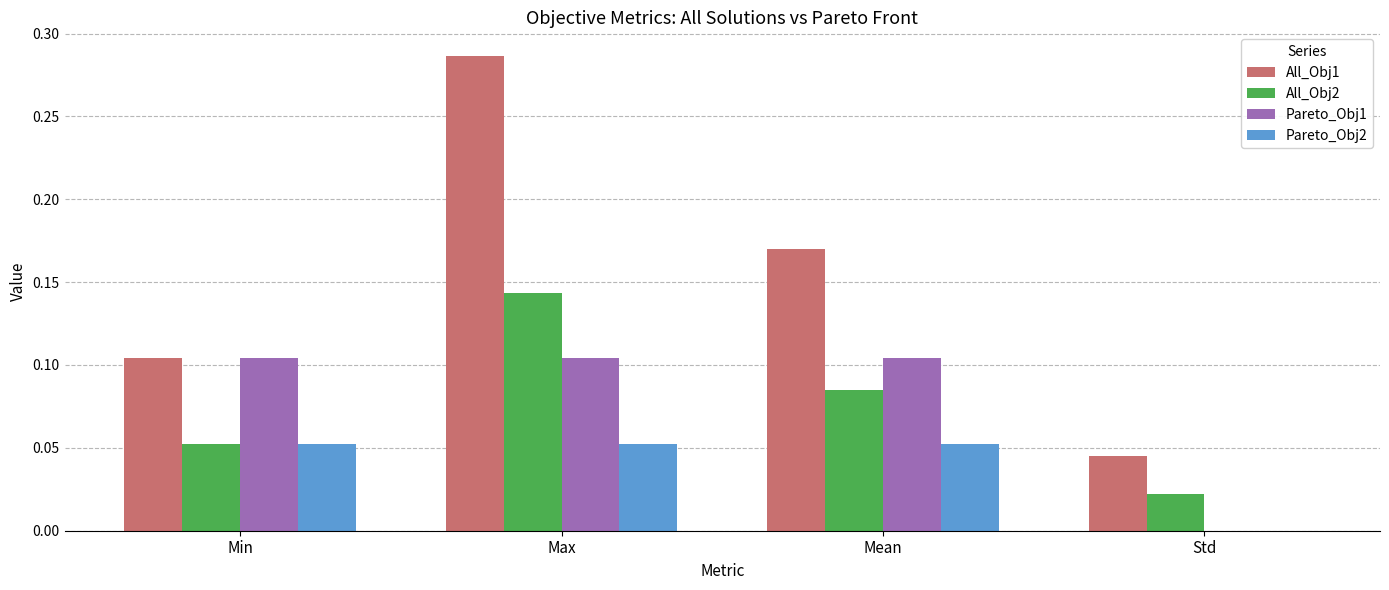

Between Min and Std, which series saw the biggest shift?

Pareto_Obj1